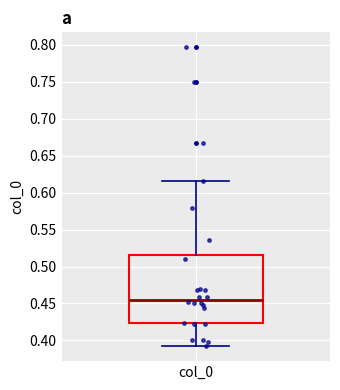

Where does the upper whisker of the box for col_0 end on the y-axis? The values are not printed on the chart, so give them approximately, as read against the axis.

0.615